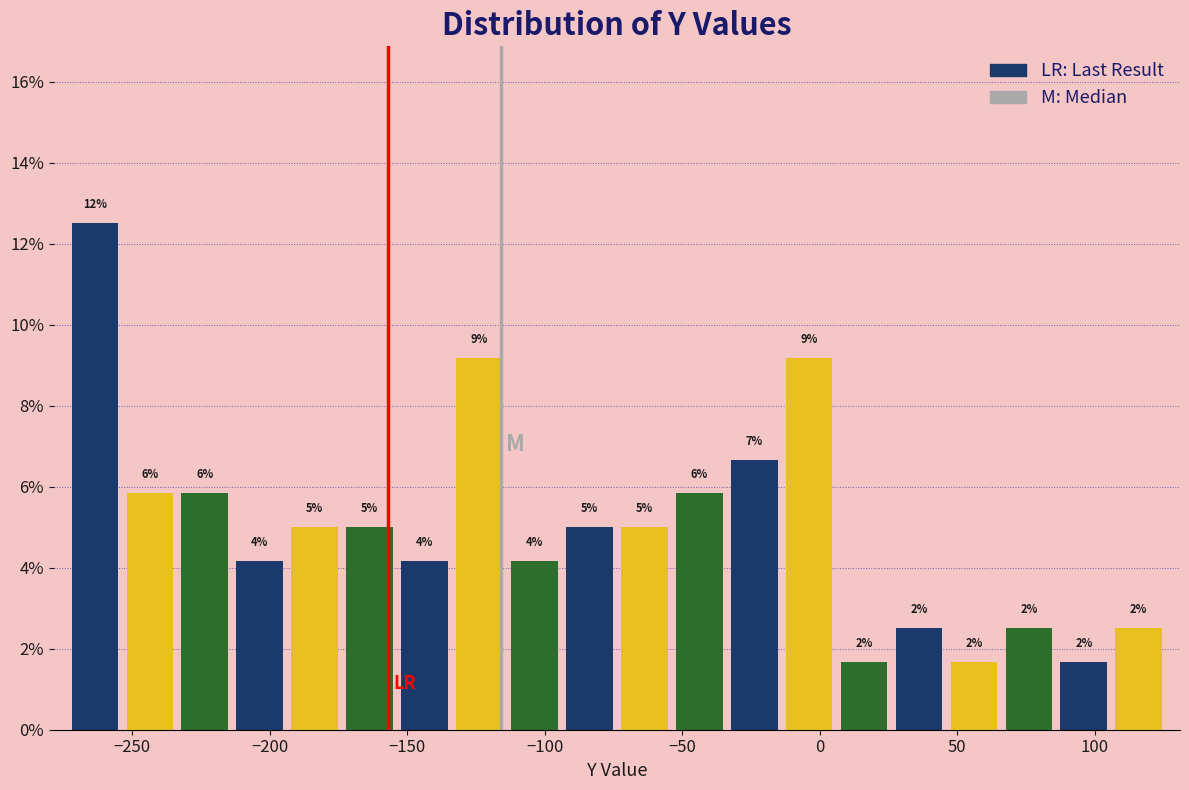

Around what value on the x-axis is the tallest bar? Give the approximate position of its centre, as read against the axis.

-265